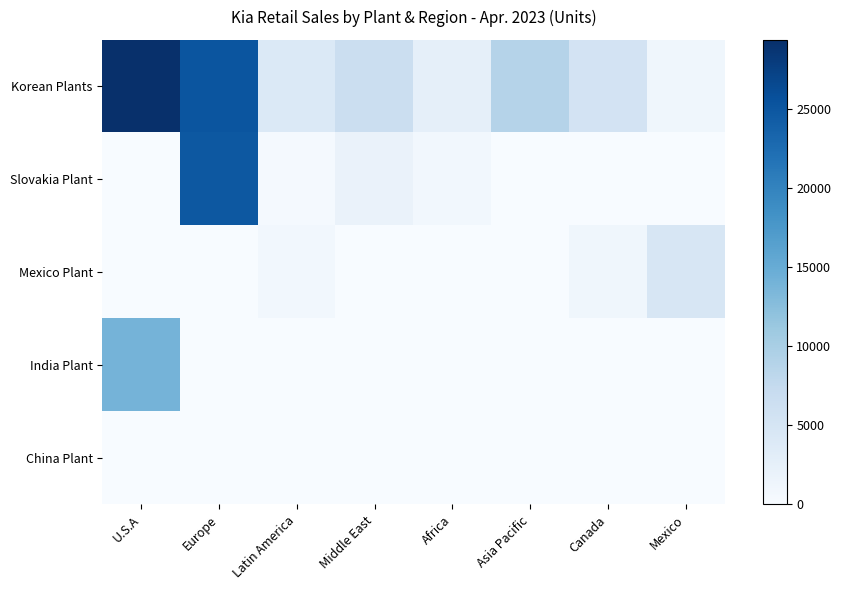

Reading left to right, extract all data points from this chart.

Korean Plants: U.S.A=29405	Europe=25254	Latin America=4113	Middle East=6477	Africa=2528	Asia Pacific=8913	Canada=5361	Mexico=1035
Slovakia Plant: U.S.A=0	Europe=24816	Latin America=435	Middle East=1908	Africa=839	Asia Pacific=15	Canada=0	Mexico=0
Mexico Plant: U.S.A=0	Europe=0	Latin America=873	Middle East=76	Africa=77	Asia Pacific=5	Canada=1141	Mexico=4778
India Plant: U.S.A=13974	Europe=0	Latin America=0	Middle East=0	Africa=0	Asia Pacific=0	Canada=0	Mexico=0
China Plant: U.S.A=0	Europe=0	Latin America=0	Middle East=0	Africa=0	Asia Pacific=0	Canada=0	Mexico=0